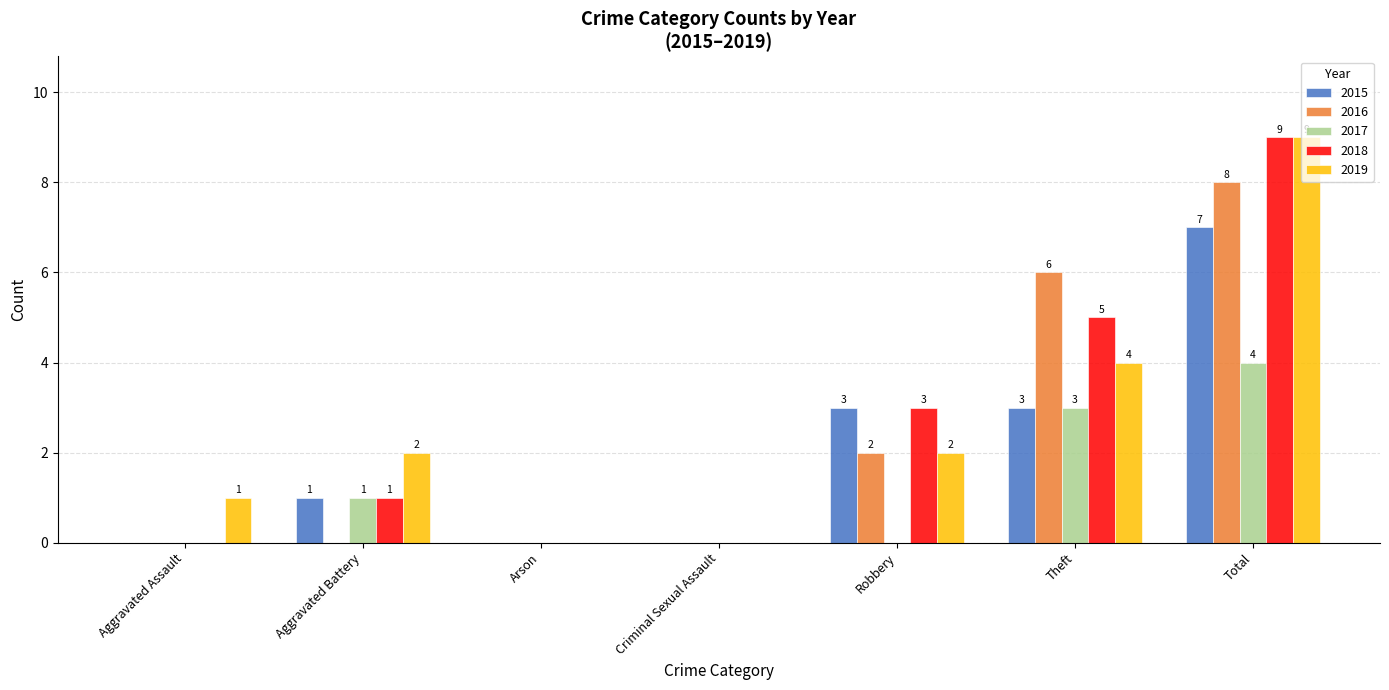

At which label is 2018 closest to 4?

Robbery